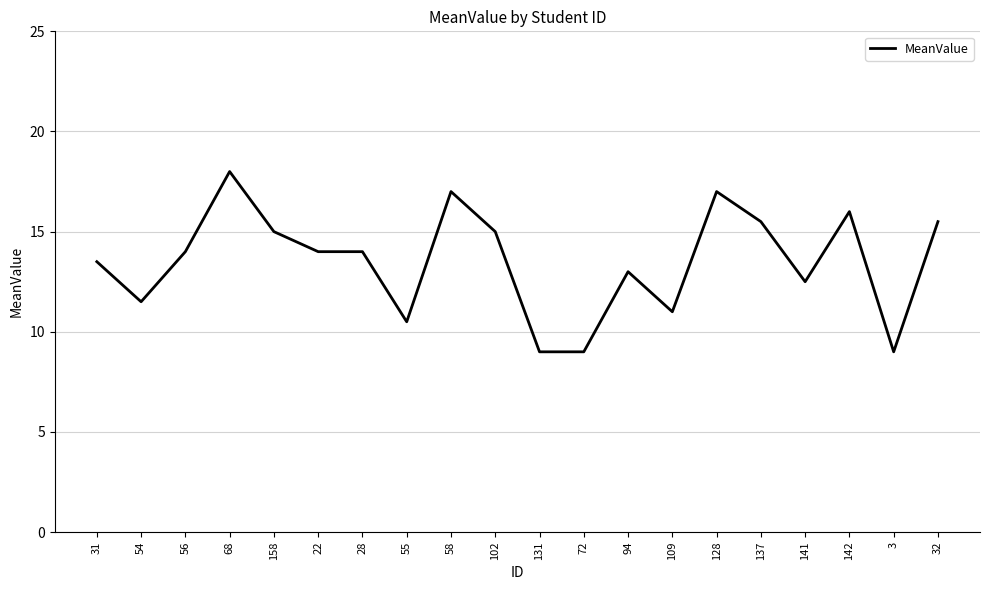

Which category has the highest value across all series?

68